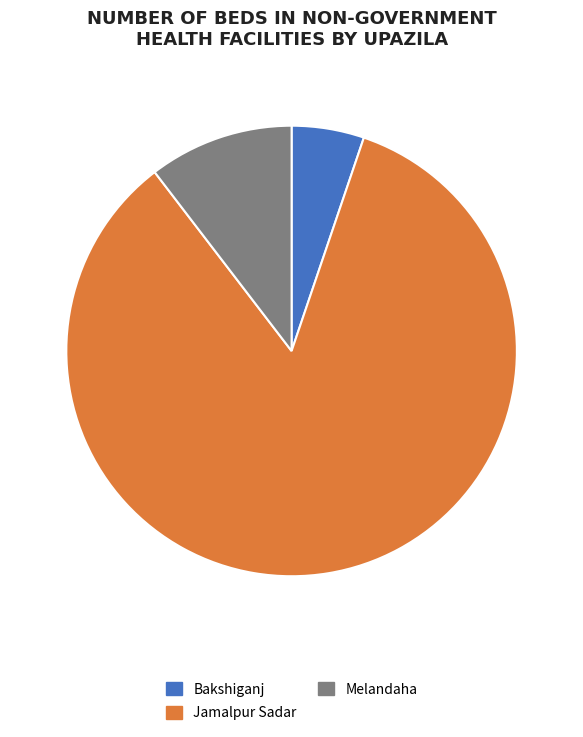

Do Jamalpur Sadar and Bakshiganj together represent more than half of the pie?

Yes